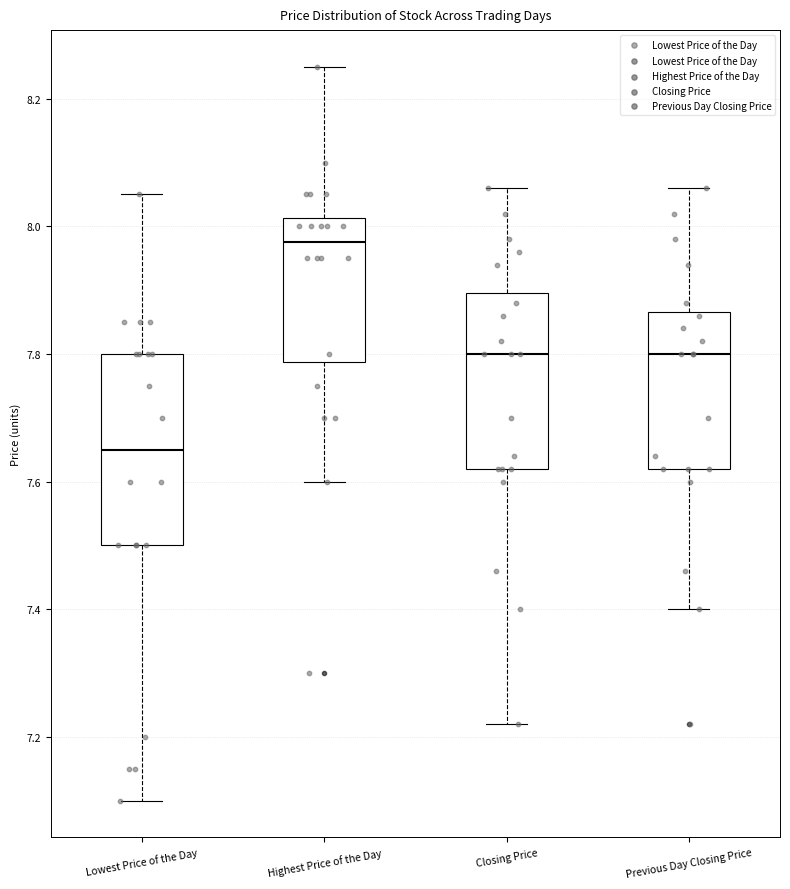

Which box's median line is the lowest?

Lowest Price of the Day